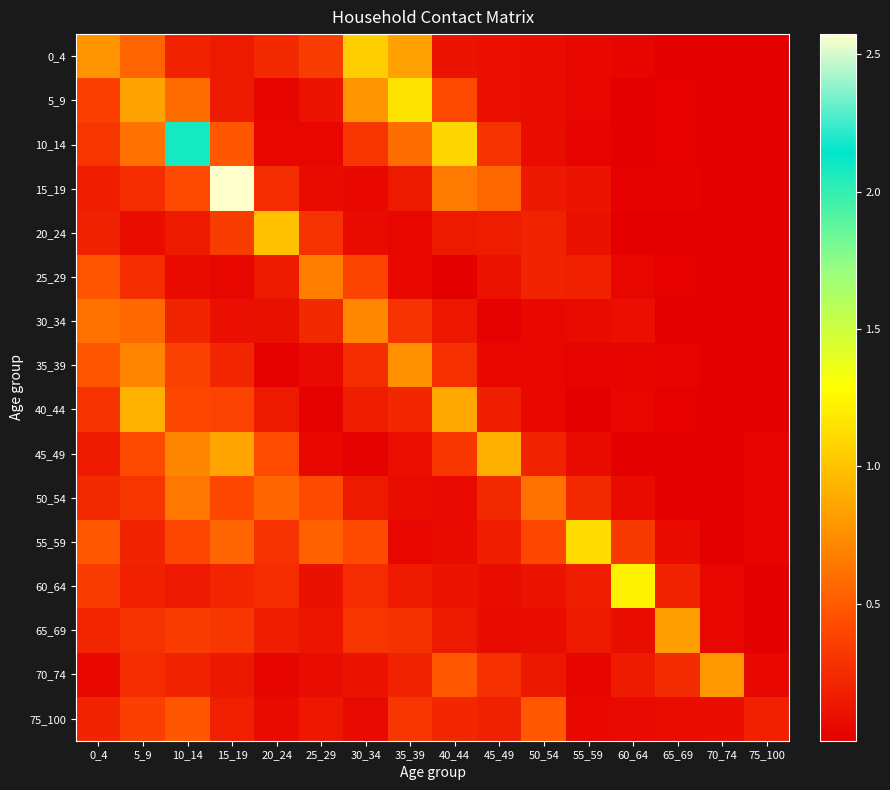

Reading left to right, list all the values displayed in this chart.

0_4: 0_4=0.8	5_9=0.5	10_14=0.2	15_19=0.1	20_24=0.2	25_29=0.3	30_34=1.1	35_39=0.8	40_44=0.1	45_49=0.1	50_54=0.1	55_59=0.1	60_64=0.0	65_69=0.0	70_74=0.0	75_100=0.0
5_9: 0_4=0.4	5_9=0.8	10_14=0.6	15_19=0.2	20_24=0.0	25_29=0.1	30_34=0.8	35_39=1.2	40_44=0.4	45_49=0.1	50_54=0.1	55_59=0.0	60_64=0.0	65_69=0.0	70_74=0.0	75_100=0.0
10_14: 0_4=0.3	5_9=0.6	10_14=2.1	15_19=0.5	20_24=0.0	25_29=0.0	30_34=0.3	35_39=0.6	40_44=1.1	45_49=0.3	50_54=0.1	55_59=0.0	60_64=0.0	65_69=0.0	70_74=0.0	75_100=0.0
15_19: 0_4=0.2	5_9=0.3	10_14=0.4	15_19=2.6	20_24=0.3	25_29=0.1	30_34=0.0	35_39=0.2	40_44=0.7	45_49=0.6	50_54=0.1	55_59=0.1	60_64=0.0	65_69=0.0	70_74=0.0	75_100=0.0
20_24: 0_4=0.2	5_9=0.1	10_14=0.2	15_19=0.3	20_24=1.0	25_29=0.3	30_34=0.1	35_39=0.0	40_44=0.1	45_49=0.2	50_54=0.2	55_59=0.1	60_64=0.0	65_69=0.0	70_74=0.0	75_100=0.0
25_29: 0_4=0.5	5_9=0.3	10_14=0.1	15_19=0.0	20_24=0.1	25_29=0.7	30_34=0.4	35_39=0.0	40_44=0.0	45_49=0.1	50_54=0.2	55_59=0.2	60_64=0.0	65_69=0.0	70_74=0.0	75_100=0.0
30_34: 0_4=0.6	5_9=0.6	10_14=0.2	15_19=0.1	20_24=0.1	25_29=0.2	30_34=0.7	35_39=0.3	40_44=0.1	45_49=0.0	50_54=0.1	55_59=0.1	60_64=0.1	65_69=0.0	70_74=0.0	75_100=0.0
35_39: 0_4=0.5	5_9=0.7	10_14=0.4	15_19=0.2	20_24=0.0	25_29=0.1	30_34=0.3	35_39=0.8	40_44=0.3	45_49=0.0	50_54=0.0	55_59=0.0	60_64=0.0	65_69=0.0	70_74=0.0	75_100=0.0
40_44: 0_4=0.3	5_9=0.9	10_14=0.4	15_19=0.4	20_24=0.1	25_29=0.0	30_34=0.2	35_39=0.2	40_44=0.9	45_49=0.2	50_54=0.1	55_59=0.0	60_64=0.0	65_69=0.0	70_74=0.0	75_100=0.0
45_49: 0_4=0.2	5_9=0.4	10_14=0.7	15_19=0.9	20_24=0.4	25_29=0.0	30_34=0.0	35_39=0.1	40_44=0.3	45_49=0.9	50_54=0.2	55_59=0.1	60_64=0.0	65_69=0.0	70_74=0.0	75_100=0.0
50_54: 0_4=0.2	5_9=0.3	10_14=0.6	15_19=0.4	20_24=0.6	25_29=0.4	30_34=0.1	35_39=0.1	40_44=0.1	45_49=0.2	50_54=0.6	55_59=0.2	60_64=0.1	65_69=0.0	70_74=0.0	75_100=0.0
55_59: 0_4=0.5	5_9=0.2	10_14=0.4	15_19=0.6	20_24=0.3	25_29=0.5	30_34=0.4	35_39=0.0	40_44=0.1	45_49=0.2	50_54=0.4	55_59=1.1	60_64=0.3	65_69=0.1	70_74=0.0	75_100=0.0
60_64: 0_4=0.3	5_9=0.2	10_14=0.1	15_19=0.2	20_24=0.3	25_29=0.1	30_34=0.3	35_39=0.2	40_44=0.1	45_49=0.1	50_54=0.1	55_59=0.2	60_64=1.2	65_69=0.2	70_74=0.0	75_100=0.0
65_69: 0_4=0.2	5_9=0.3	10_14=0.3	15_19=0.3	20_24=0.2	25_29=0.1	30_34=0.3	35_39=0.3	40_44=0.2	45_49=0.1	50_54=0.1	55_59=0.1	60_64=0.1	65_69=0.8	70_74=0.0	75_100=0.0
70_74: 0_4=0.1	5_9=0.3	10_14=0.2	15_19=0.1	20_24=0.0	25_29=0.1	30_34=0.1	35_39=0.2	40_44=0.5	45_49=0.3	50_54=0.1	55_59=0.0	60_64=0.2	65_69=0.2	70_74=0.8	75_100=0.0
75_100: 0_4=0.2	5_9=0.4	10_14=0.5	15_19=0.2	20_24=0.1	25_29=0.1	30_34=0.1	35_39=0.3	40_44=0.2	45_49=0.2	50_54=0.5	55_59=0.1	60_64=0.1	65_69=0.1	70_74=0.1	75_100=0.2